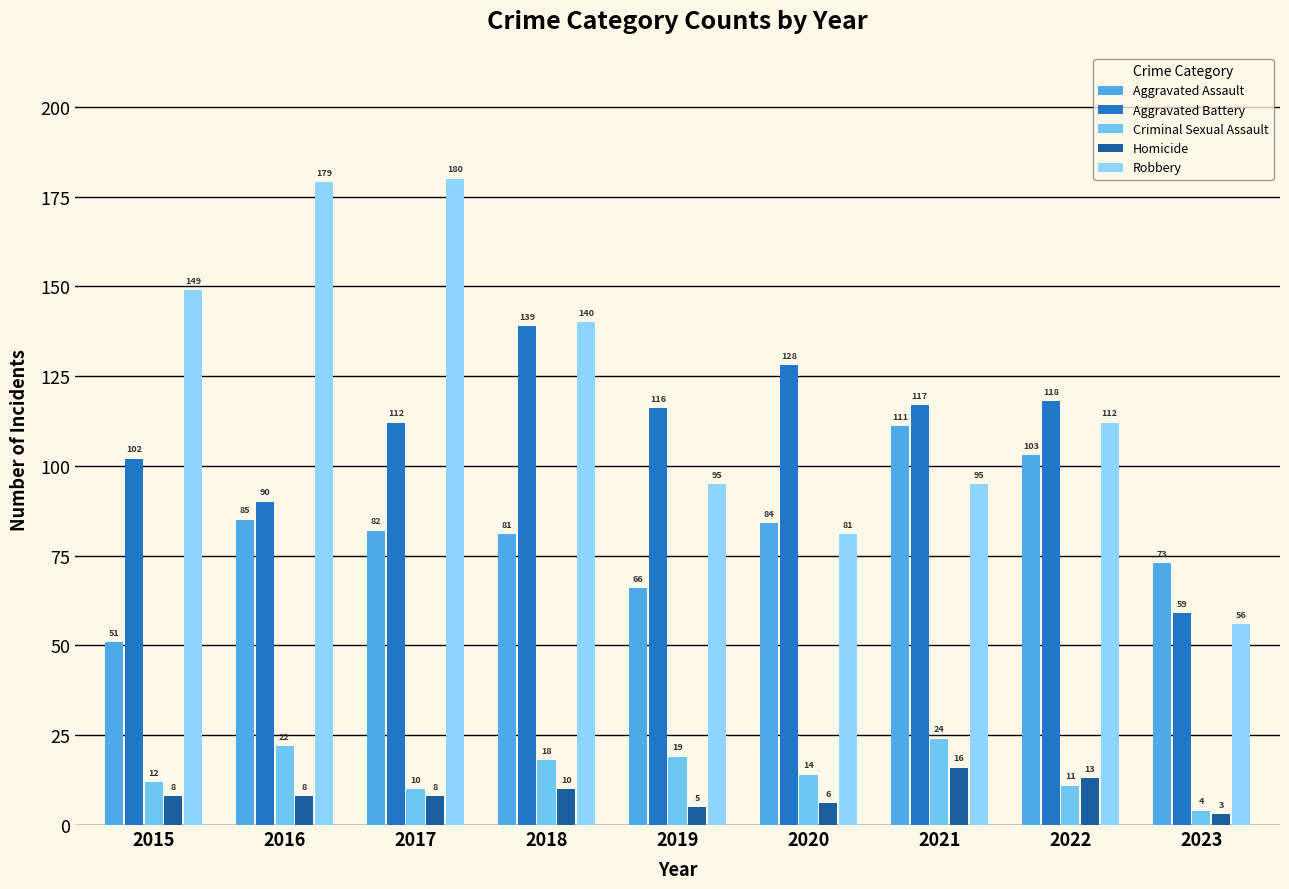

Reading left to right, transcribe all the data shown in this chart.

Aggravated Assault: 51	85	82	81	66	84	111	103	73
Aggravated Battery: 102	90	112	139	116	128	117	118	59
Criminal Sexual Assault: 12	22	10	18	19	14	24	11	4
Homicide: 8	8	8	10	5	6	16	13	3
Robbery: 149	179	180	140	95	81	95	112	56